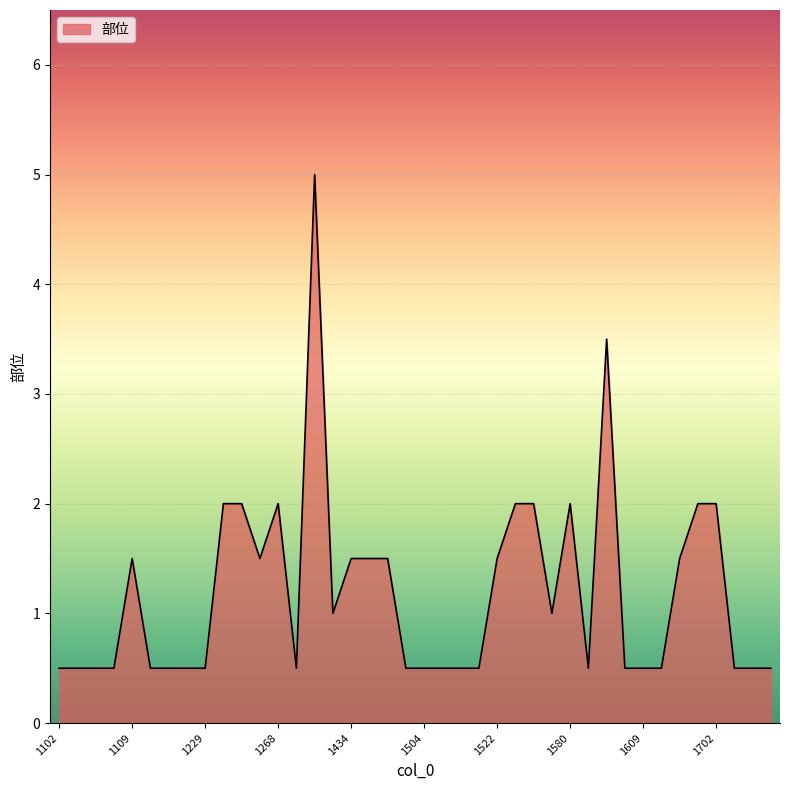

What is the minimum value shown in the chart?

0.5